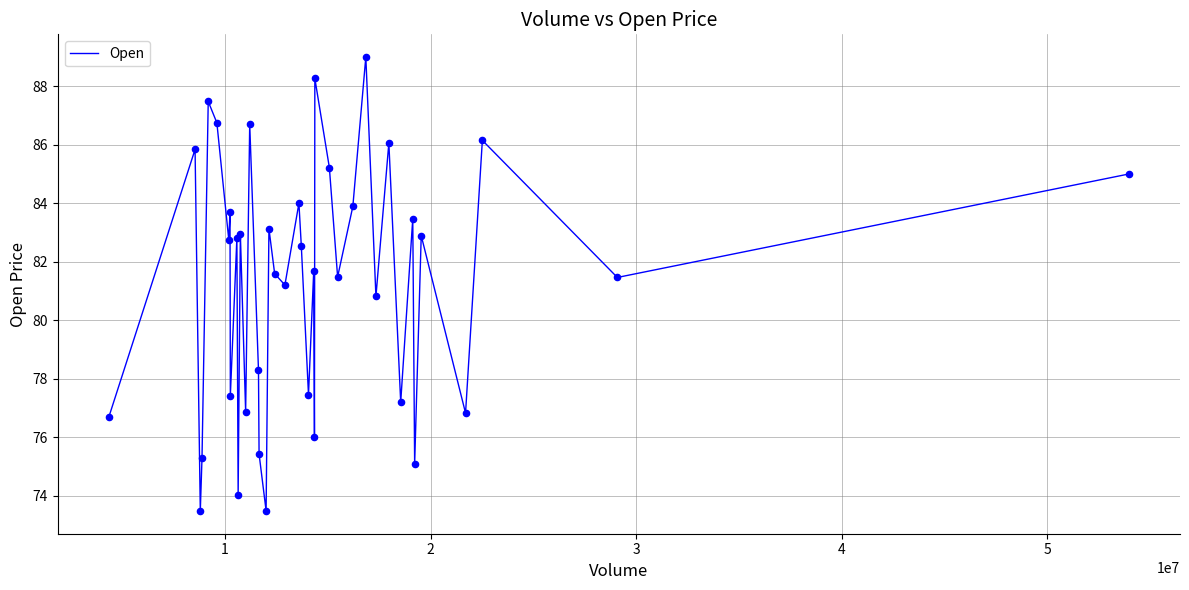

What is the smallest value displayed?

73.5